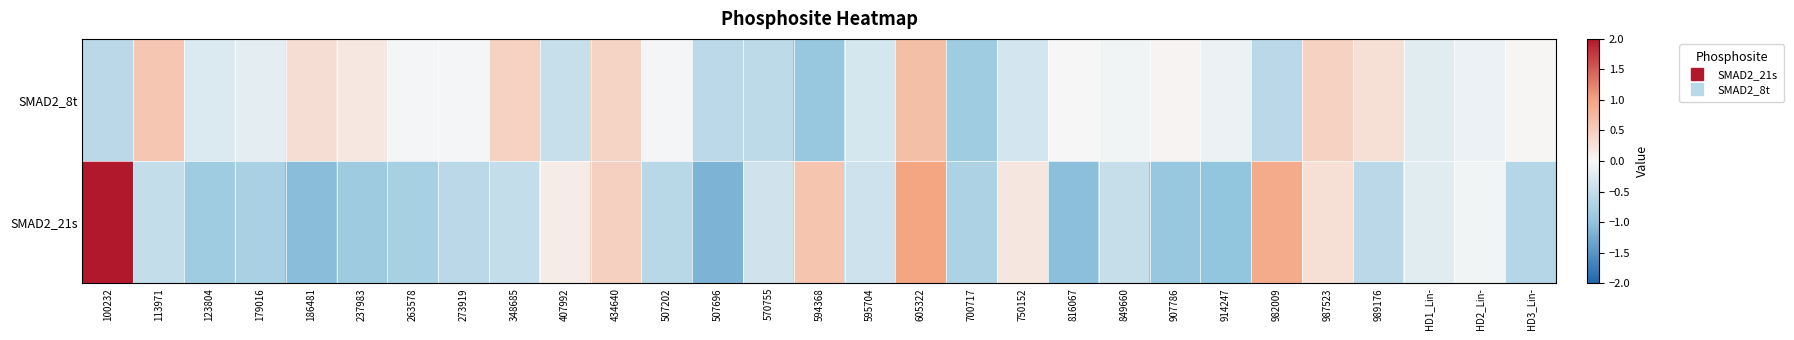

What is the difference between the highest and lowest values at 989176?

0.9